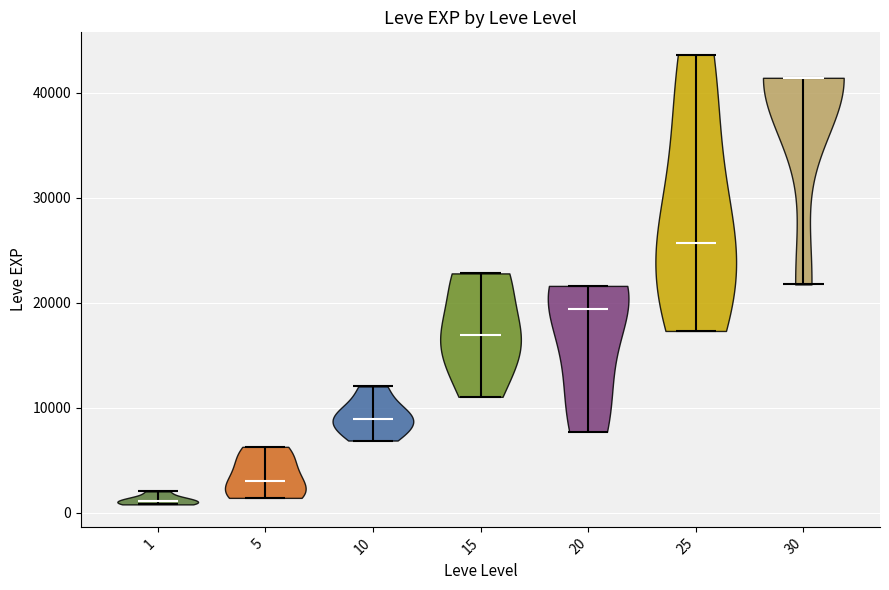

Reading left to right, read every violin against the y-axis: where its median line is, and the lowest and highest points it reaches. The values are not printed on the chart, so give them approximately, as read against the axis.

1: median line 1000, lowest point 1000, highest point 2000
5: median line 3000, lowest point 1000, highest point 6000
10: median line 9000, lowest point 7000, highest point 12000
15: median line 17000, lowest point 11000, highest point 23000
20: median line 19000, lowest point 8000, highest point 22000
25: median line 26000, lowest point 17000, highest point 44000
30: median line 41000, lowest point 22000, highest point 41000